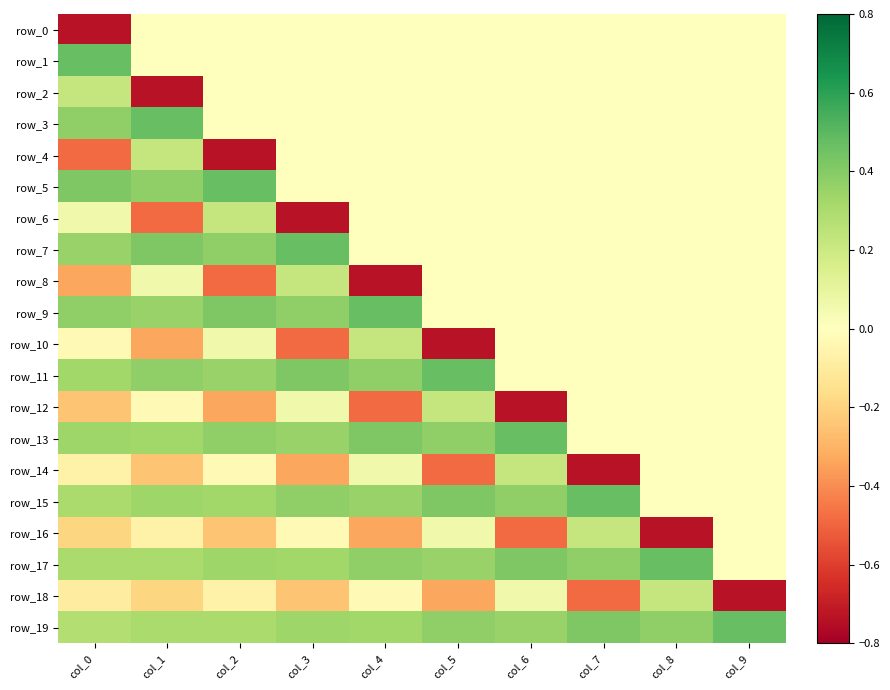

At which category is the sum across all series the highest?

col_0